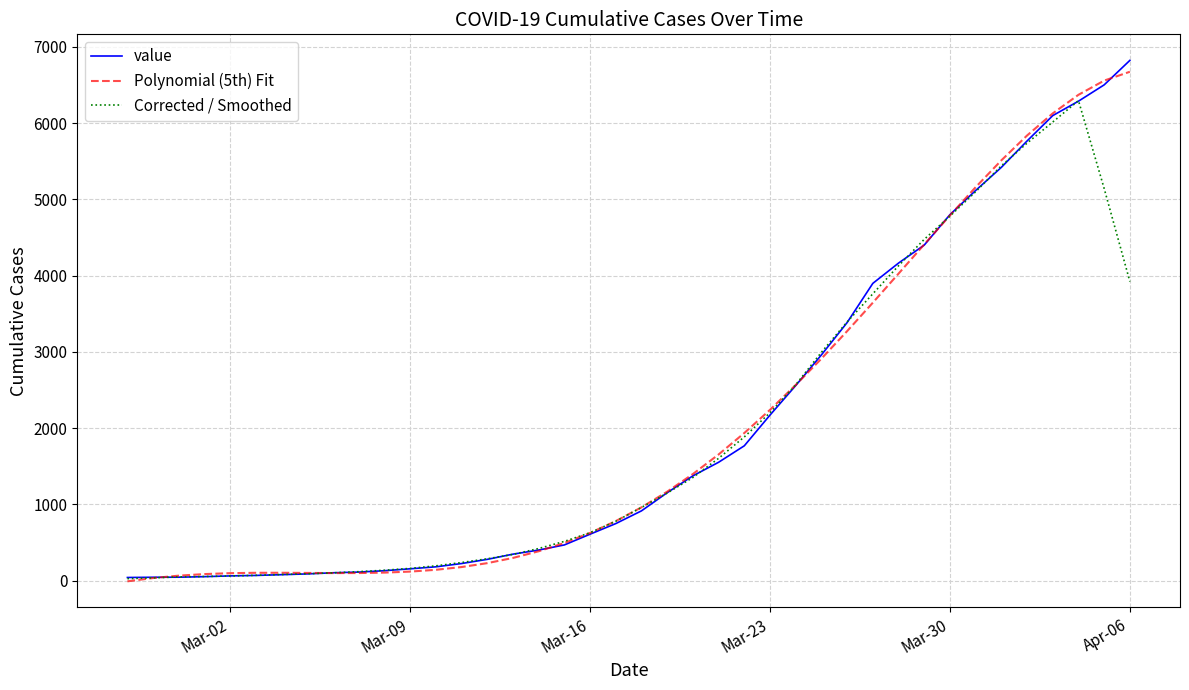

What is the greatest value displayed?

6822.0